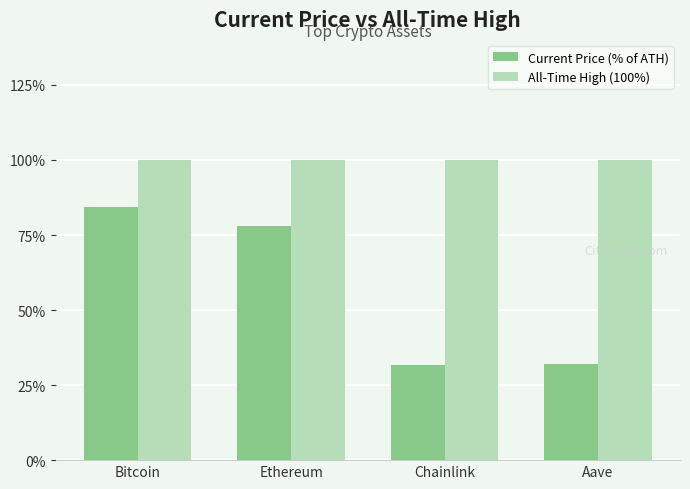

What is the total value across all series at Chainlink?

131.5